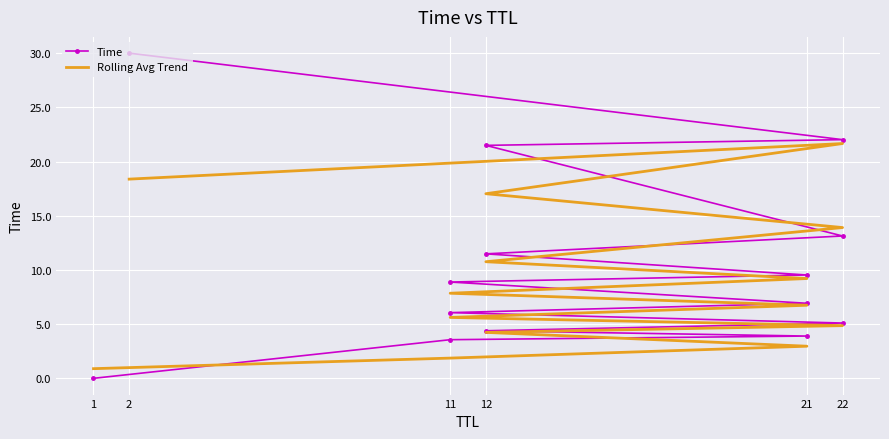

At which label does Time reach its minimum?

1